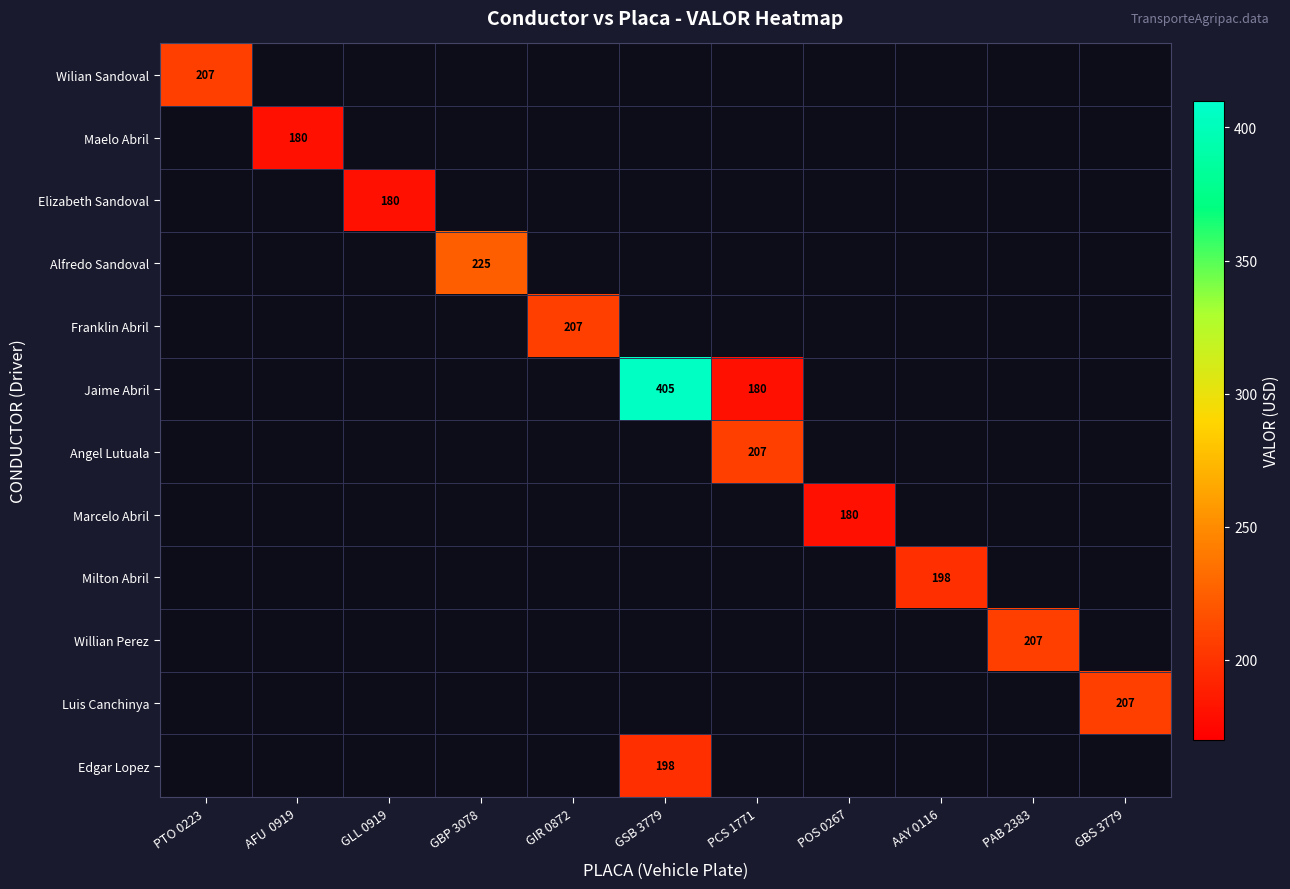

Read the Wilian Sandoval value at PTO 0223.

207.0